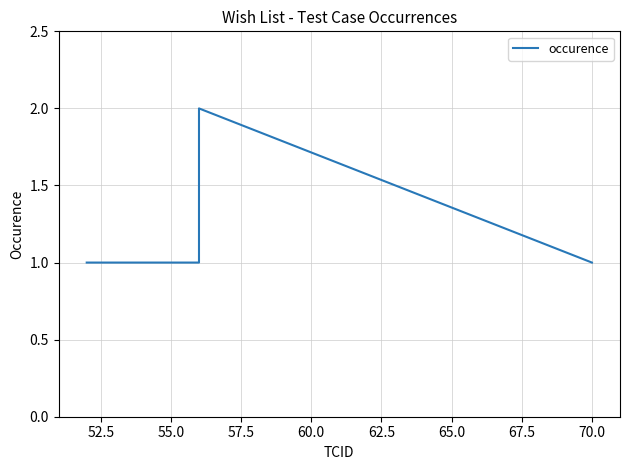

Count the number of categories in the chart.

7